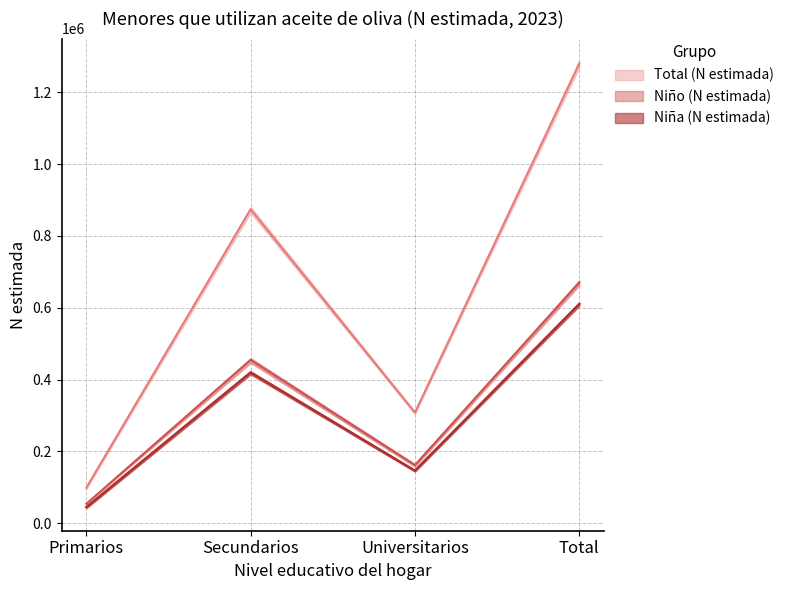

At which category is the sum across all series the highest?

Total